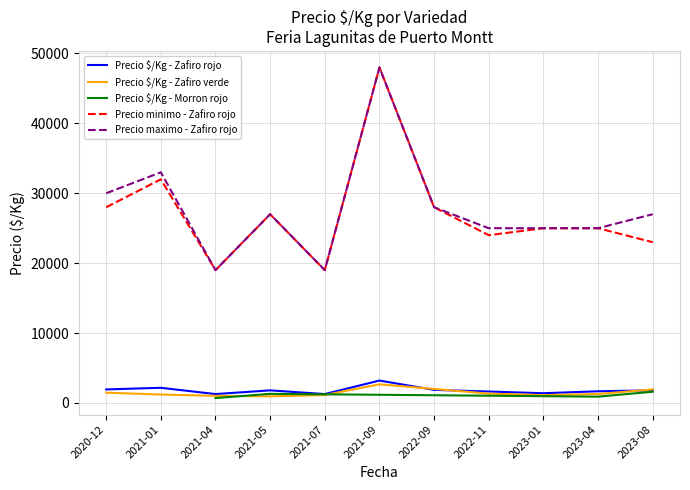

Which series has the largest total across all categories?

Precio maximo - Zafiro rojo